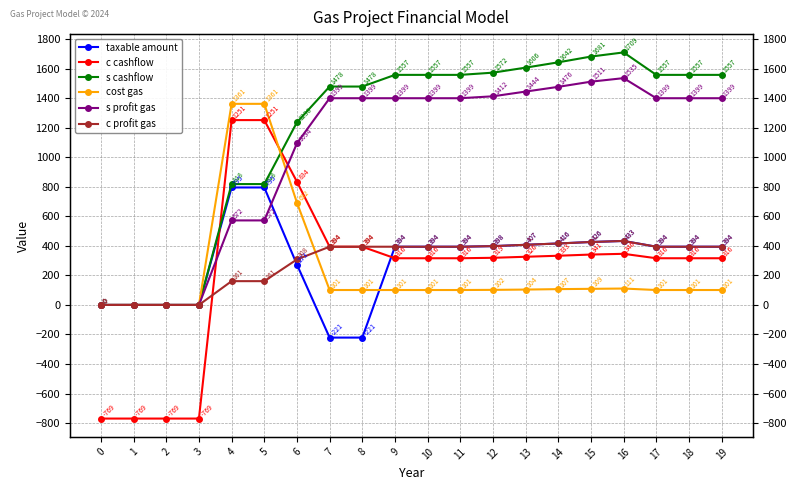

The c profit gas series shows 591 at 13. True or false?

False